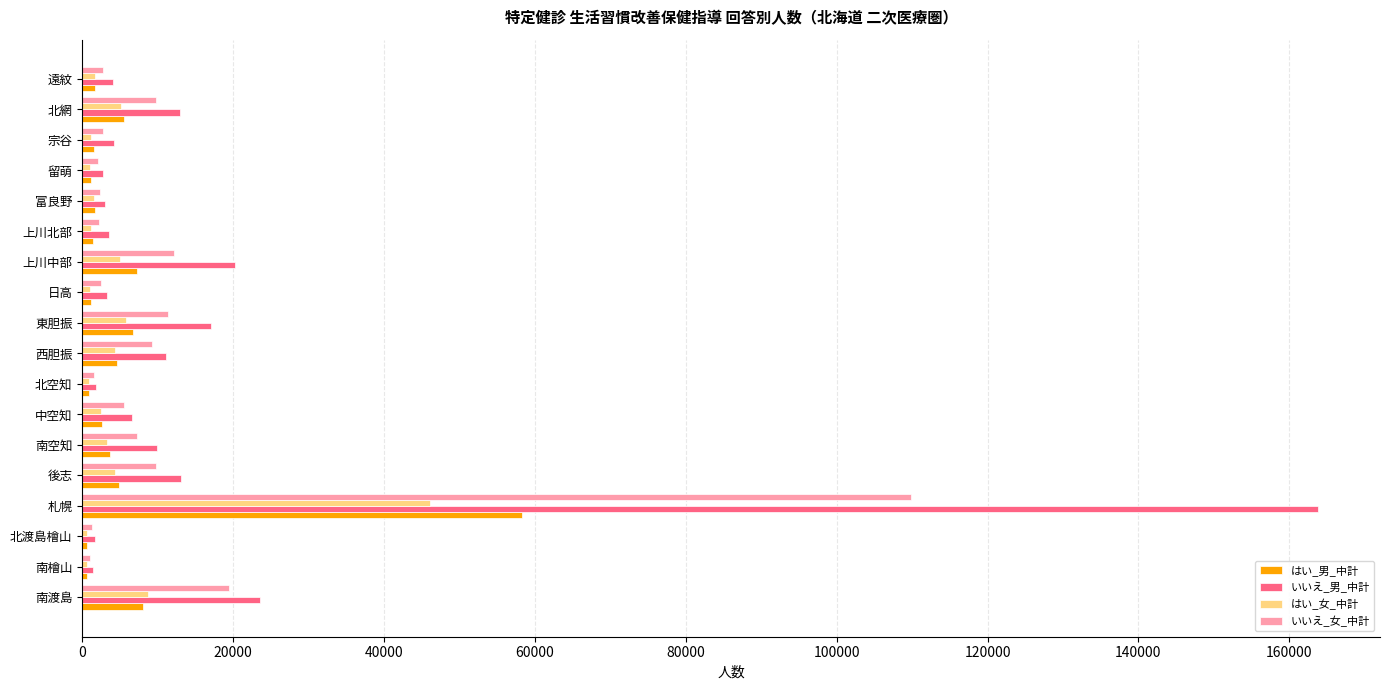

List the series in order of their peak value, lowest first.

はい_女_中計, はい_男_中計, いいえ_女_中計, いいえ_男_中計